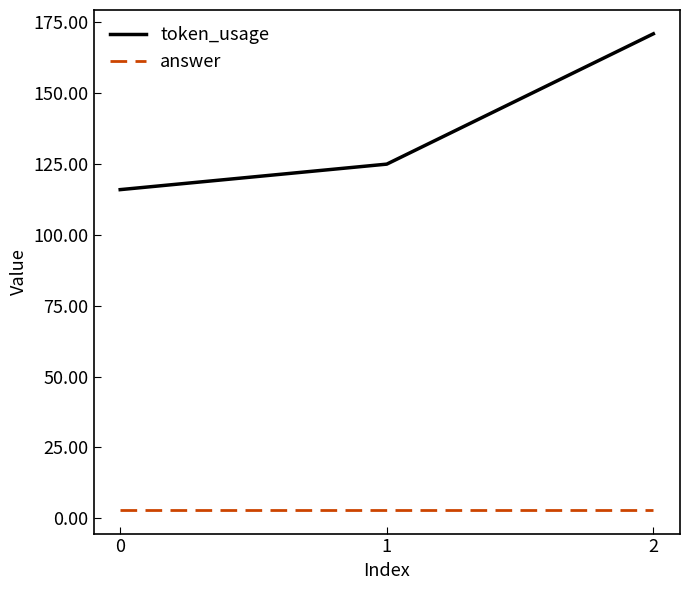

What is the difference between the maximum and minimum values in the token_usage series?

55